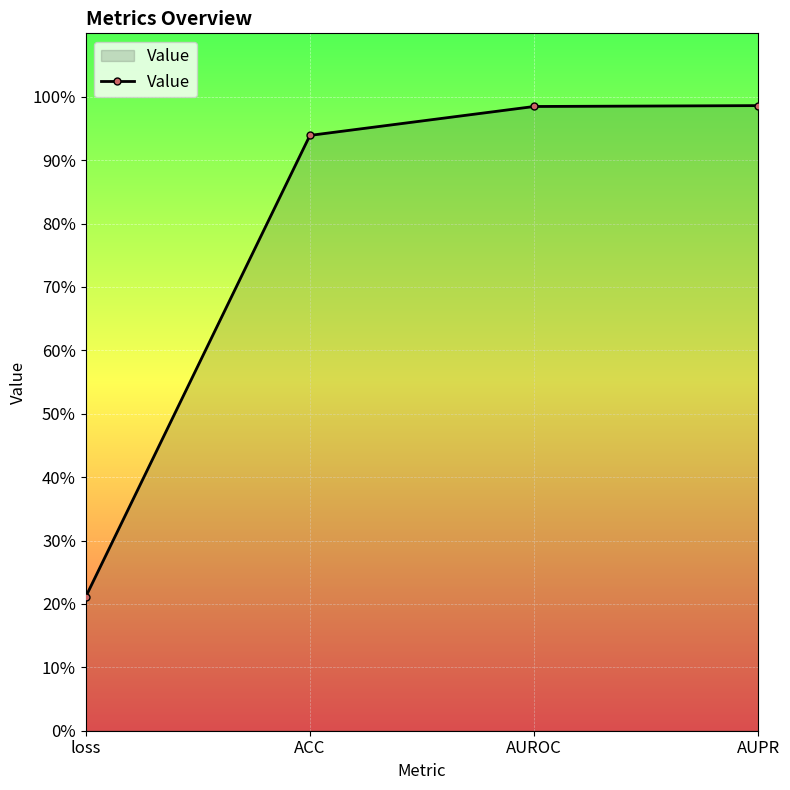

Reading right to left, transcribe all the data shown in this chart.

AUPR=1.0	AUROC=1.0	ACC=0.9	loss=0.2